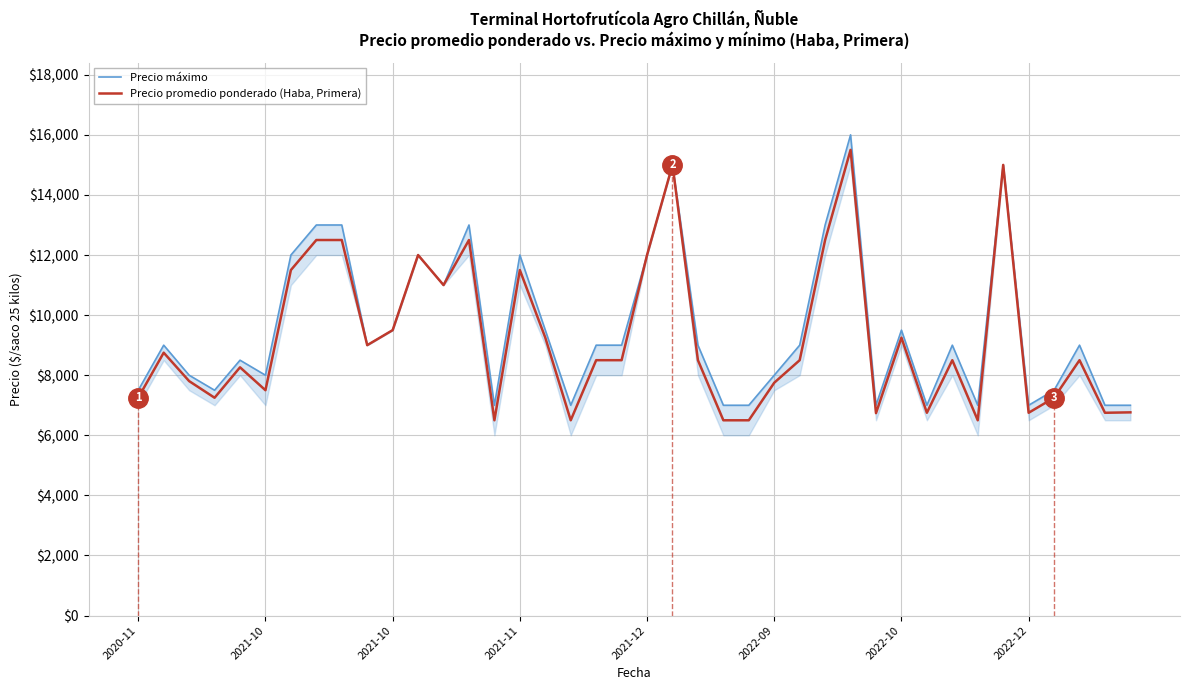

What is the sum of the Precio promedio ponderado (Haba, Primera) values at 17 and 29?

13238